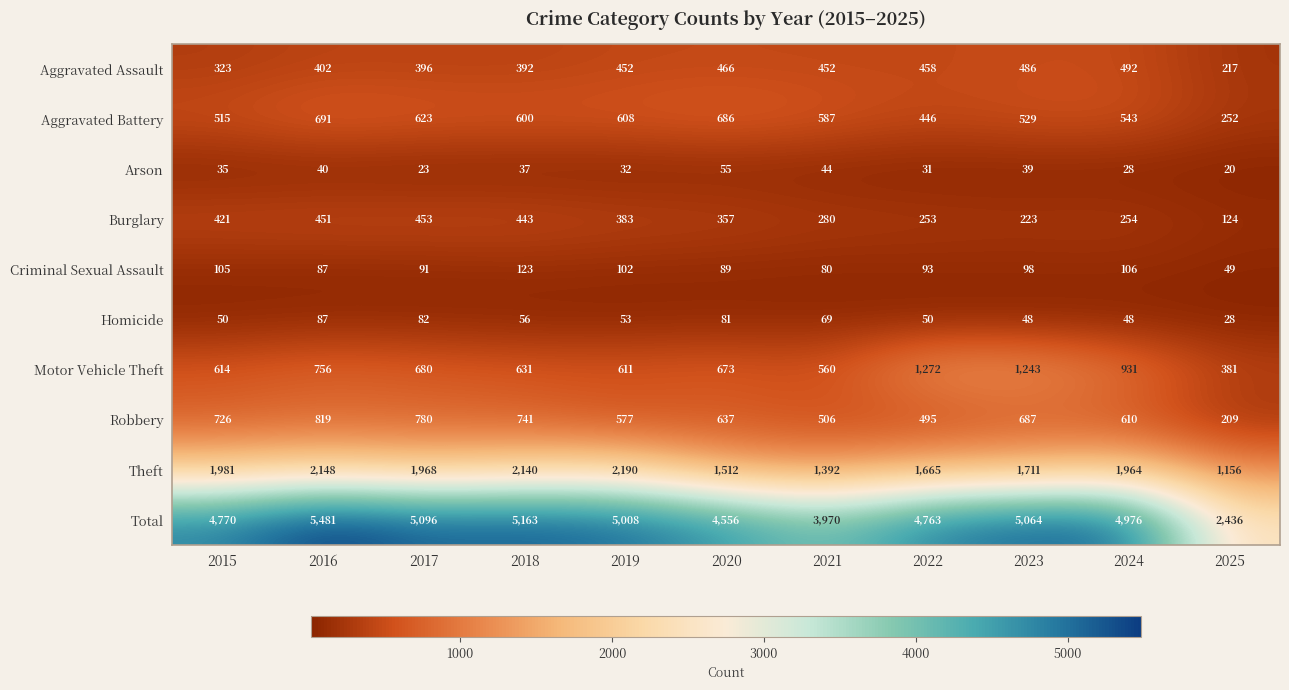

Where is Motor Vehicle Theft nearest to the value 826?

2016